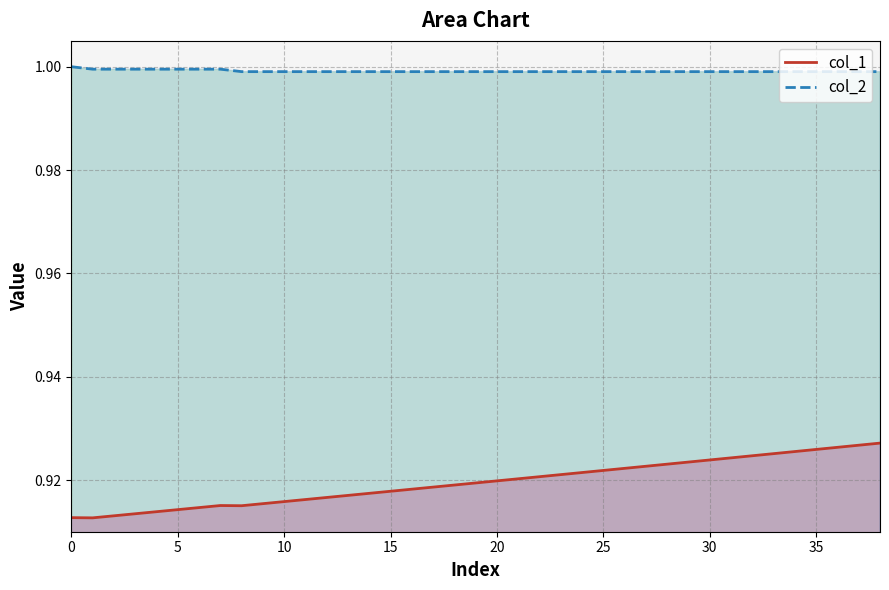

What is the minimum value for col_2?

1.0